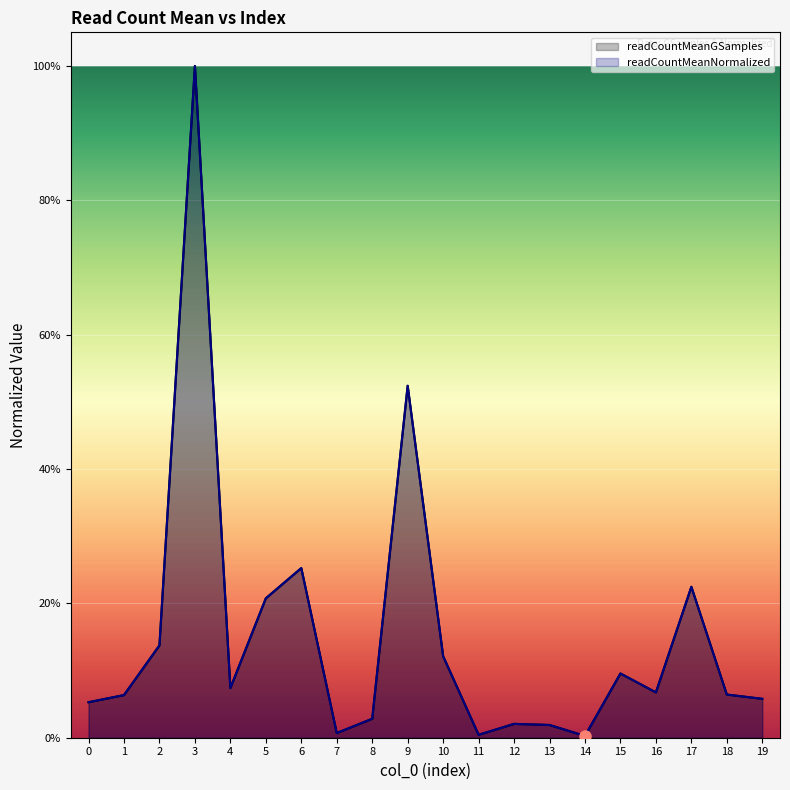

Where is the first local minimum for readCountMeanNormalized?

4